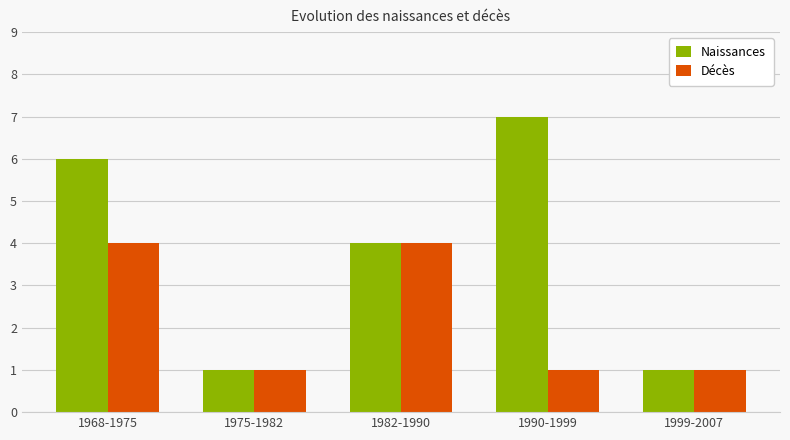

Between 1968-1975 and 1975-1982, which series saw the biggest shift?

Naissances